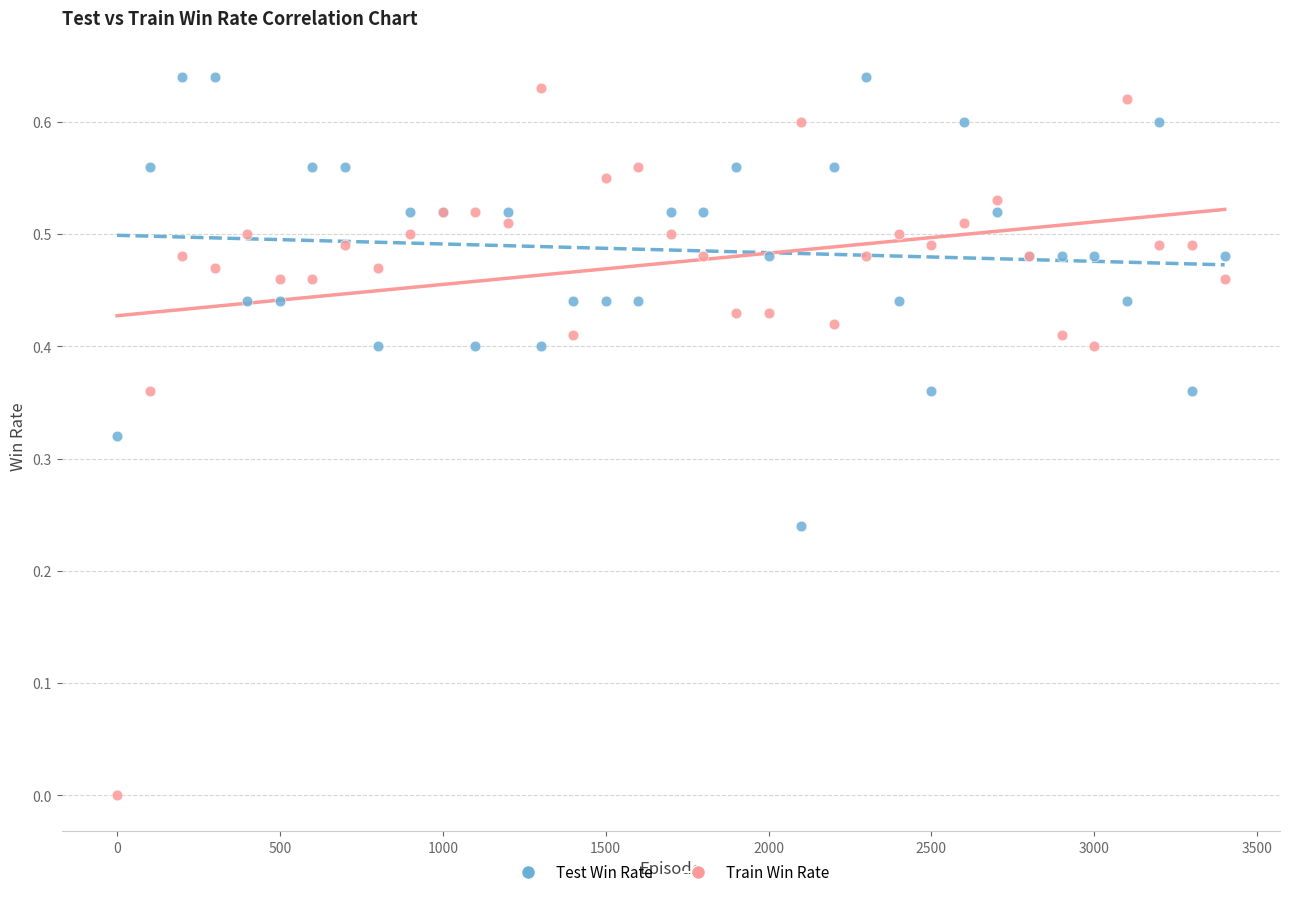

Which series reaches the minimum Y coordinate?

Train Win Rate